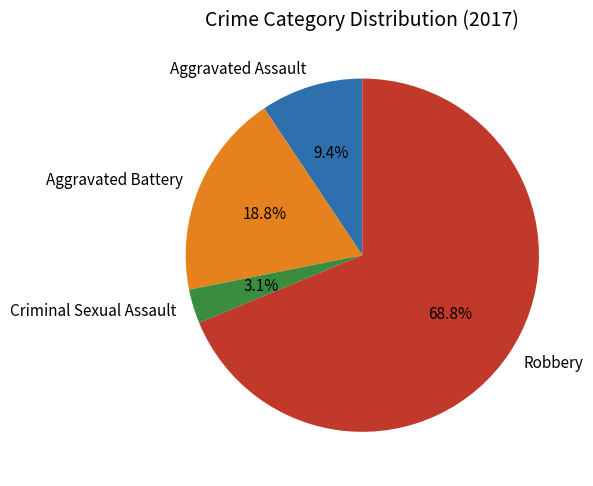

Which category accounts for the majority?

Robbery